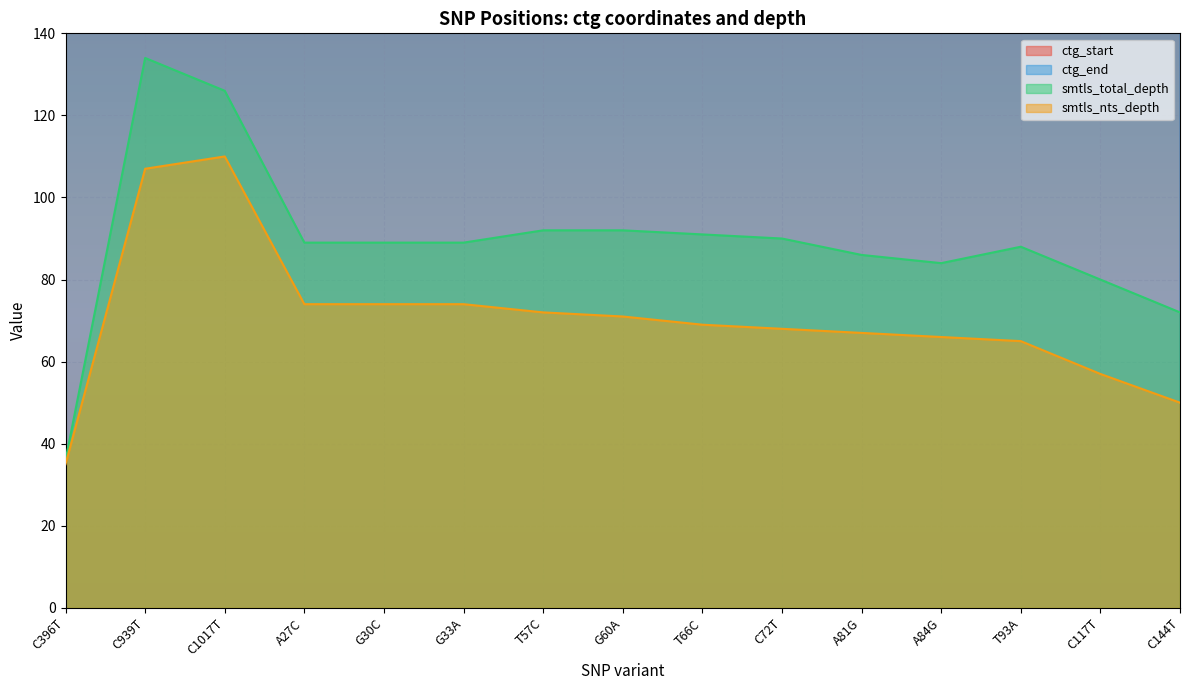

What is the value of the smtls_total_depth point at the 8th from the left?

92